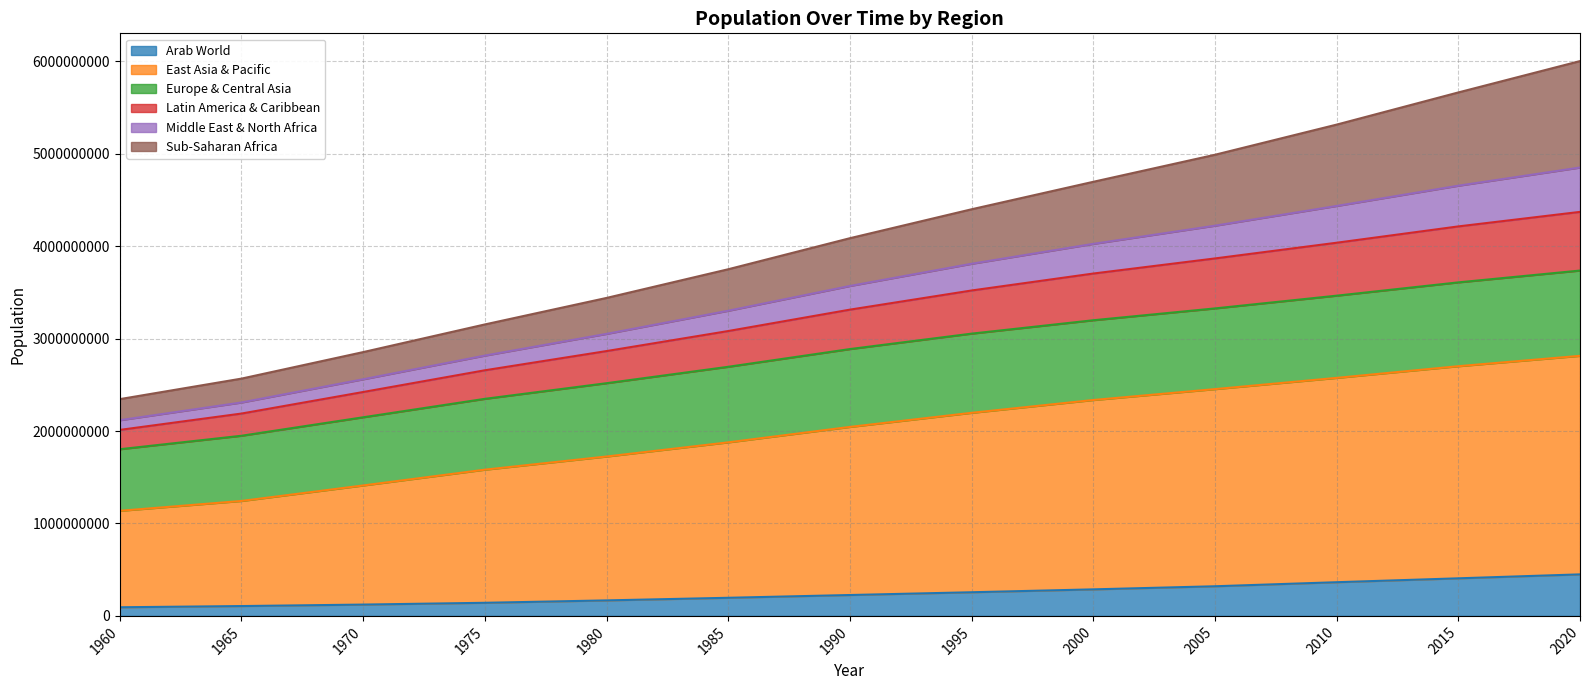

What is the total value across all series at 2010?

5314270690